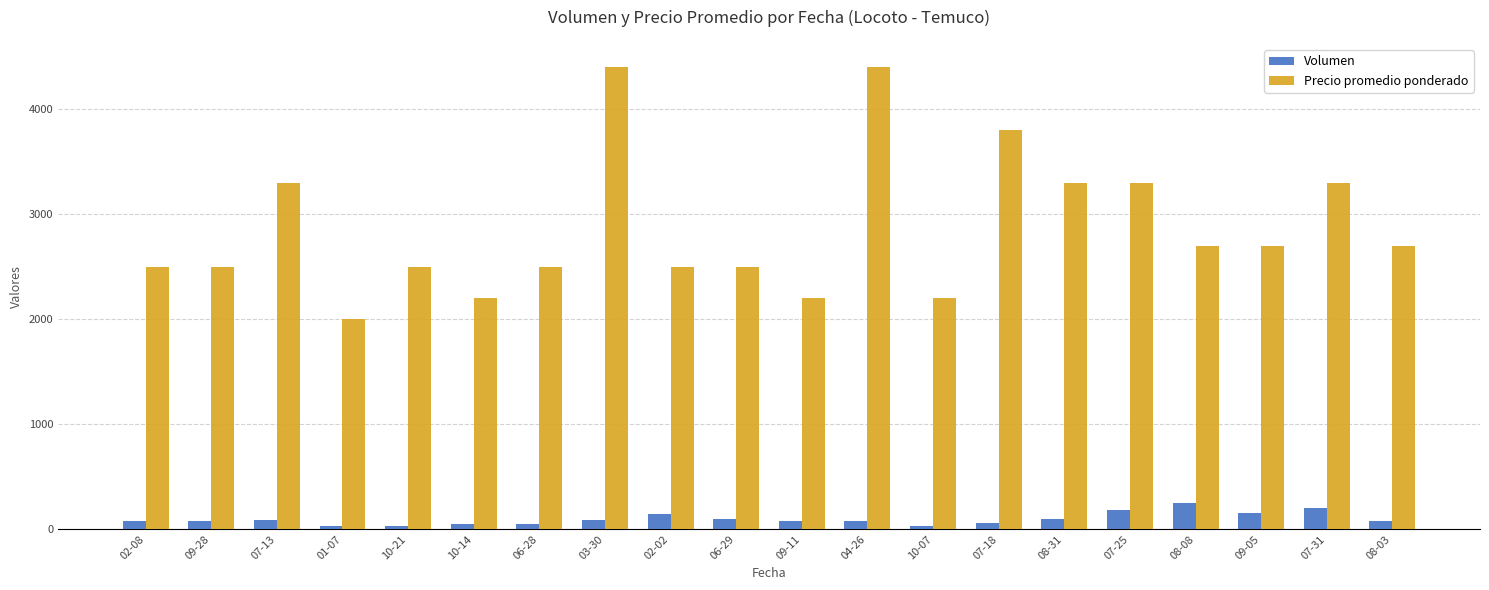

What is the maximum value shown in the chart?

4400